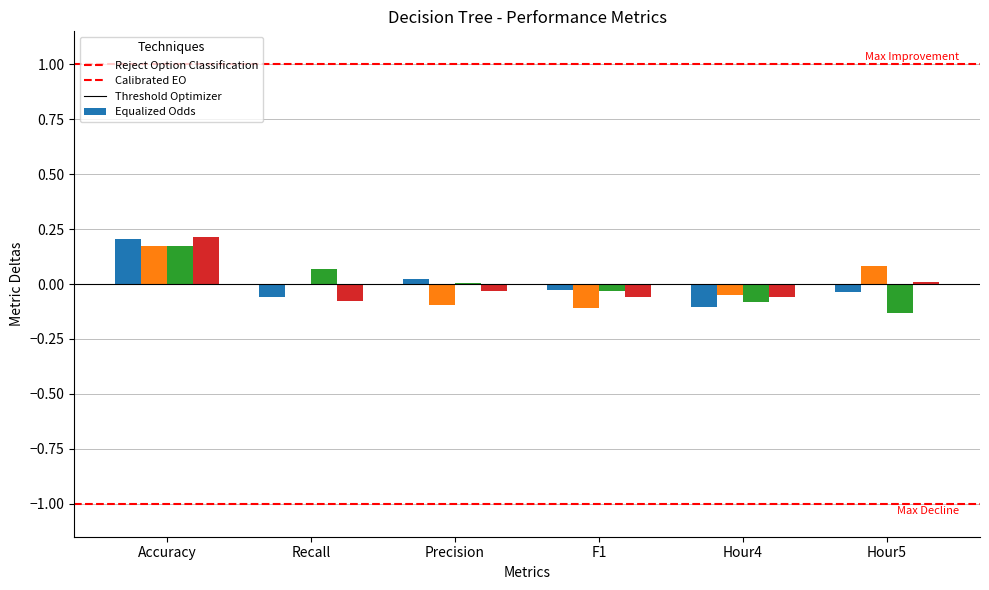

At which category is the sum across all series the highest?

Accuracy